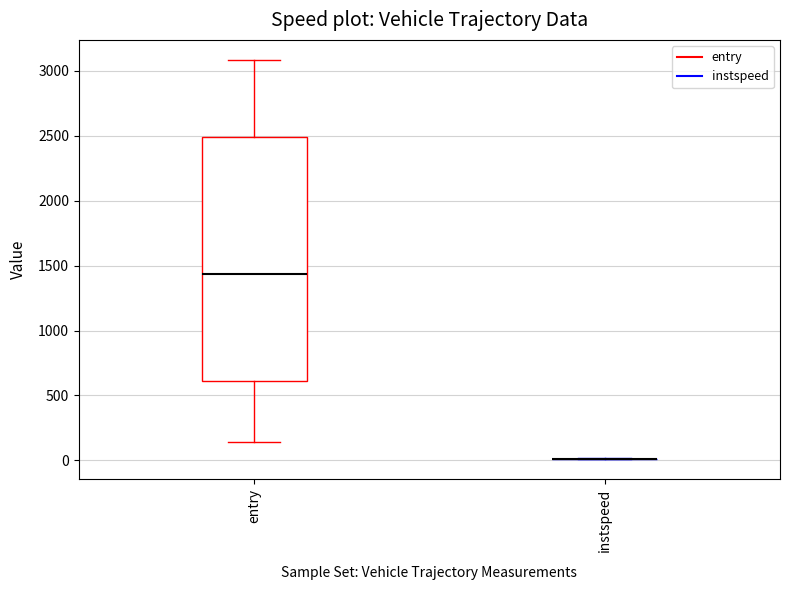

Reading left to right, read every box against the y-axis: the position of its median line, the range the box covers, and the ends of its whiskers. The values are not printed on the chart, so give them approximately, as read against the axis.

entry: median 1450, box 600 to 2500, whiskers 150 to 3100
instspeed: box collapsed to a line at 0, whiskers 0 to 0